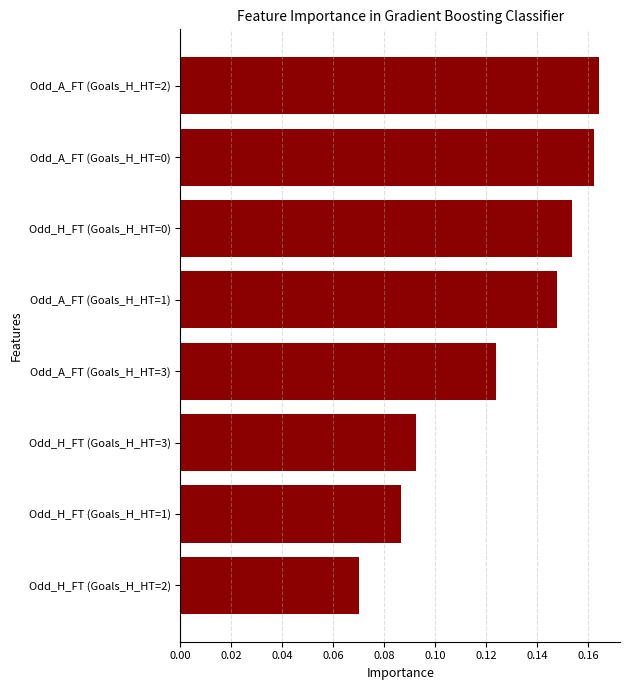

Between Odd_H_FT (Goals_H_HT=1) and Odd_A_FT (Goals_H_HT=2), which is larger?

Odd_A_FT (Goals_H_HT=2)